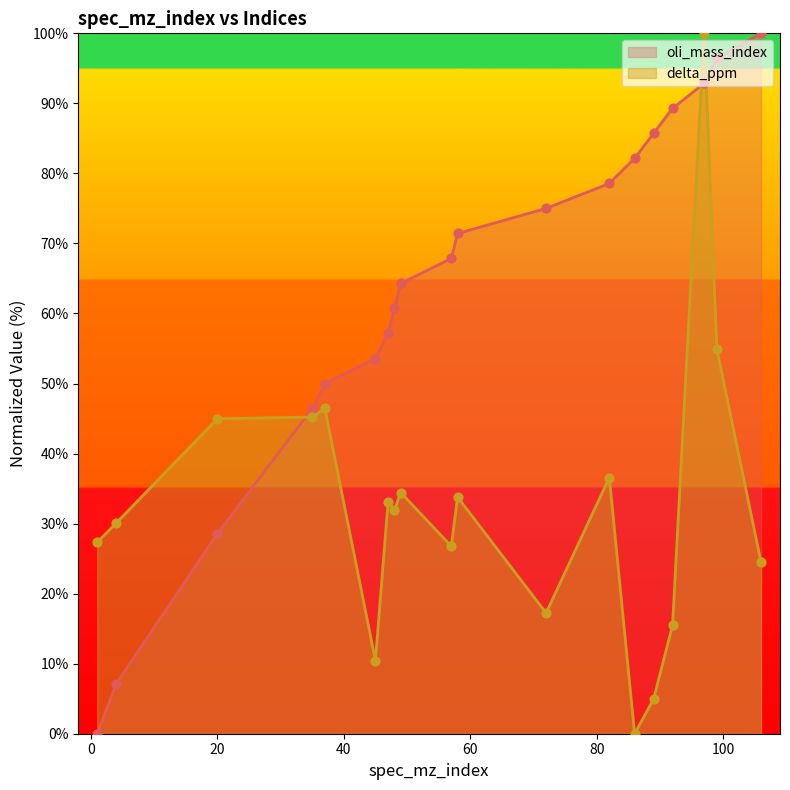

What are all the series names shown in the legend?

oli_mass_index, delta_ppm